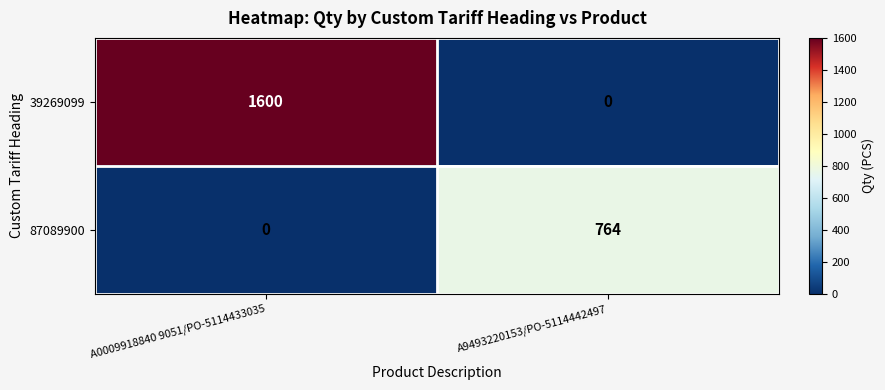

What value does the 87089900 series have at A9493220153/PO-5114442497?

764